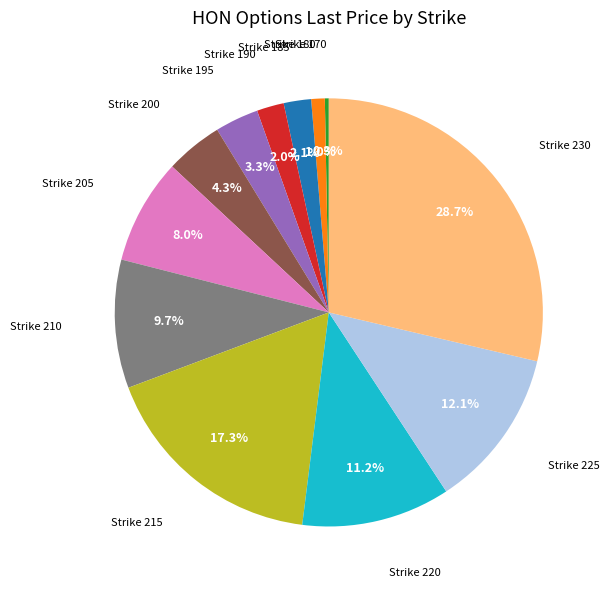

Does Strike 210 represent more than half of the total?

No